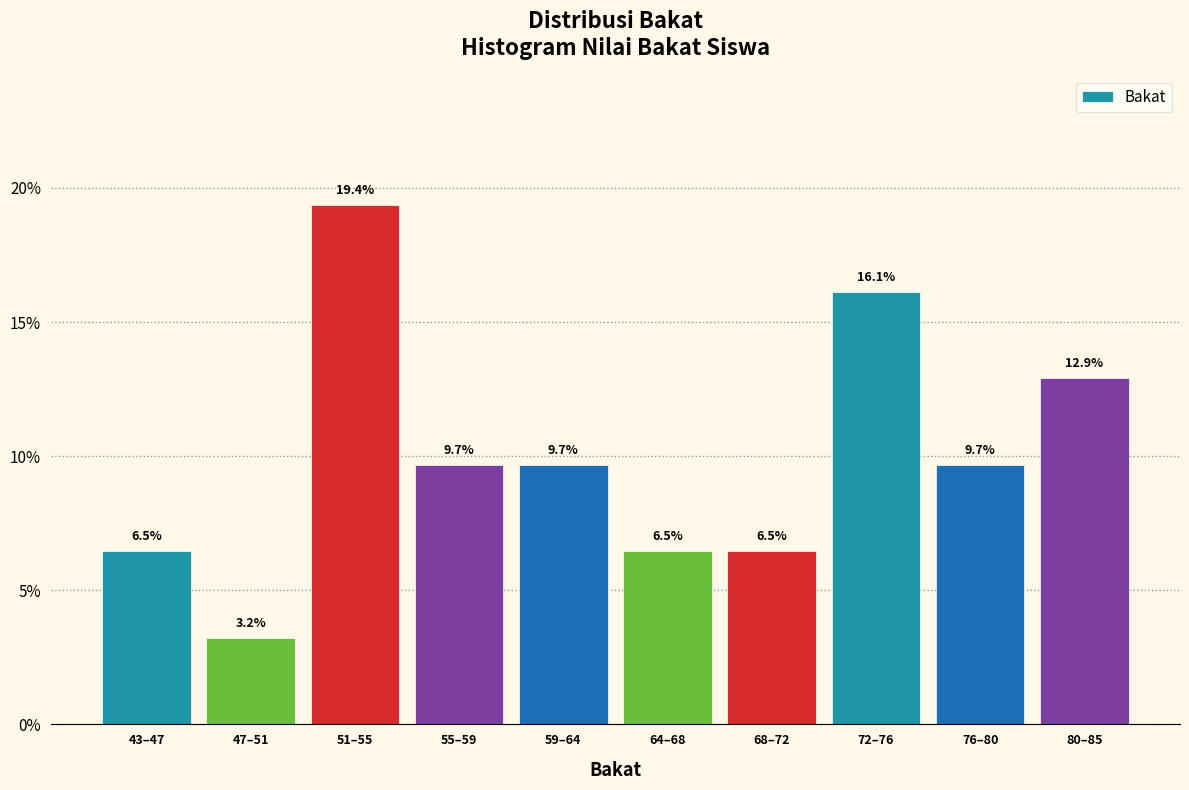

Reading left to right, what are all the values shown in this chart?

43–47=6.5	47–51=3.2	51–55=19.4	55–59=9.7	59–64=9.7	64–68=6.5	68–72=6.5	72–76=16.1	76–80=9.7	80–85=12.9